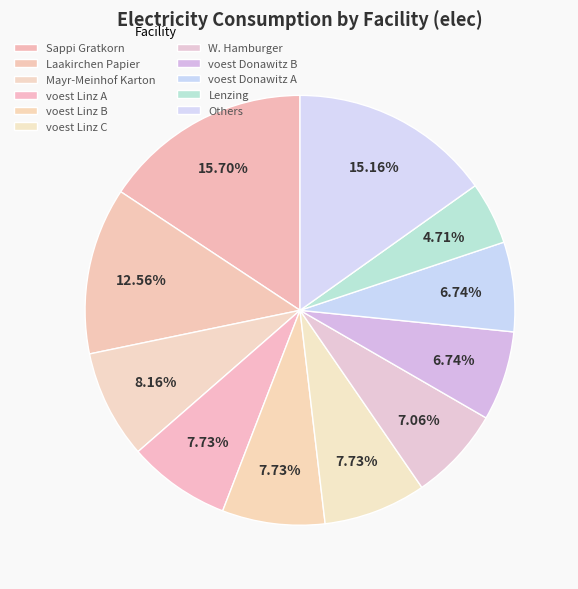

True or false: voest Linz B accounts for 8% of the total.

True